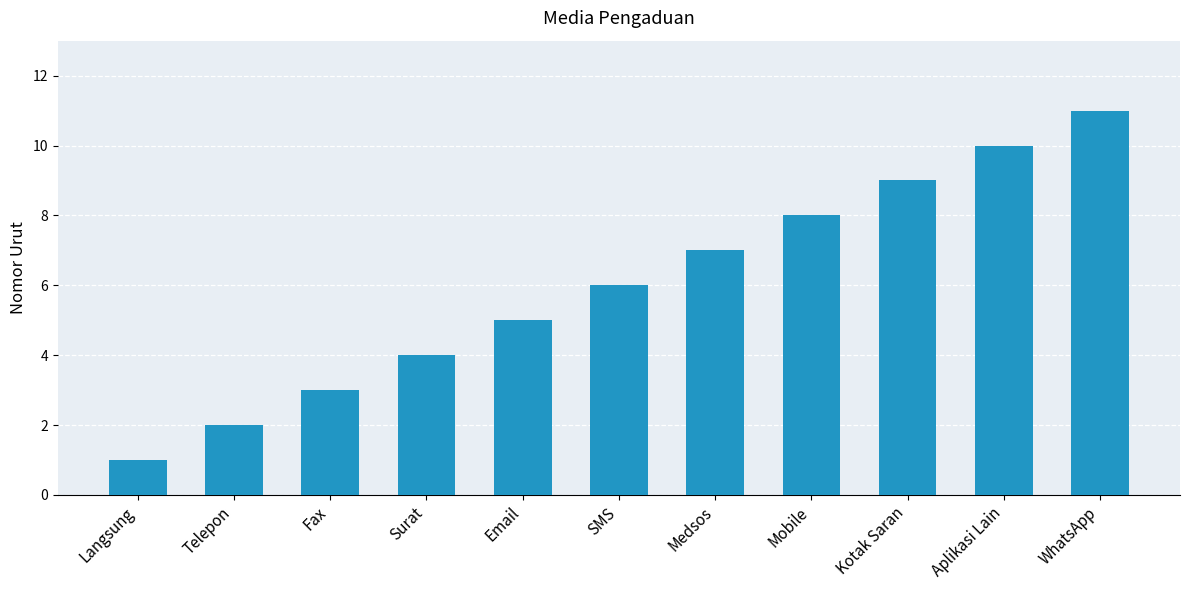

What is the difference between the values at Langsung and Aplikasi Lain?

9